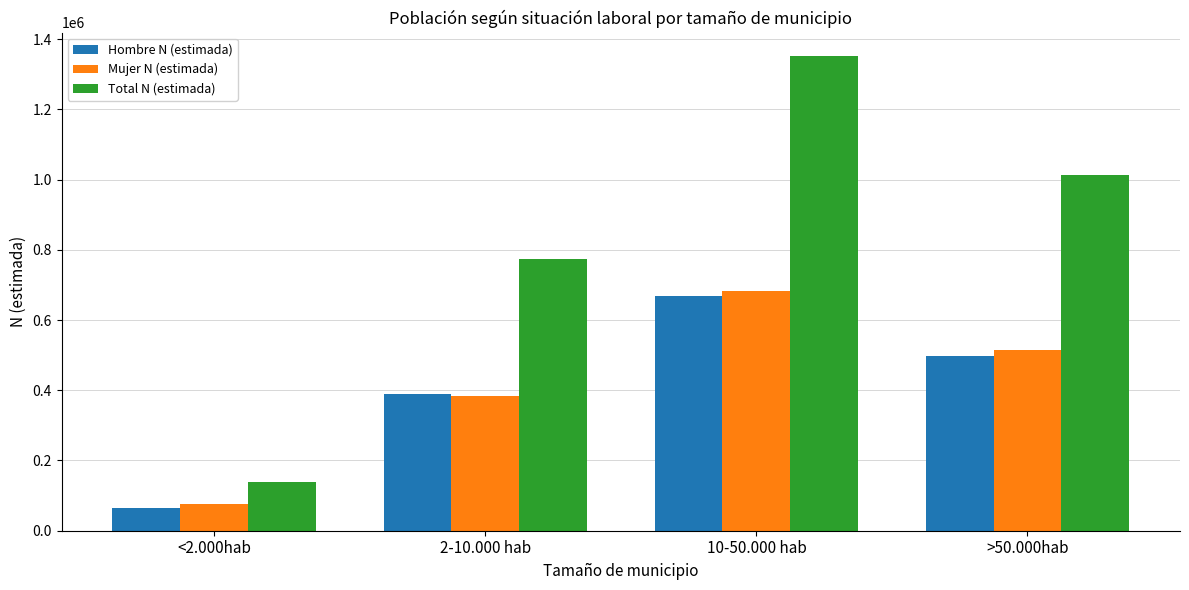

At which label does Mujer N (estimada) reach its peak?

10-50.000 hab